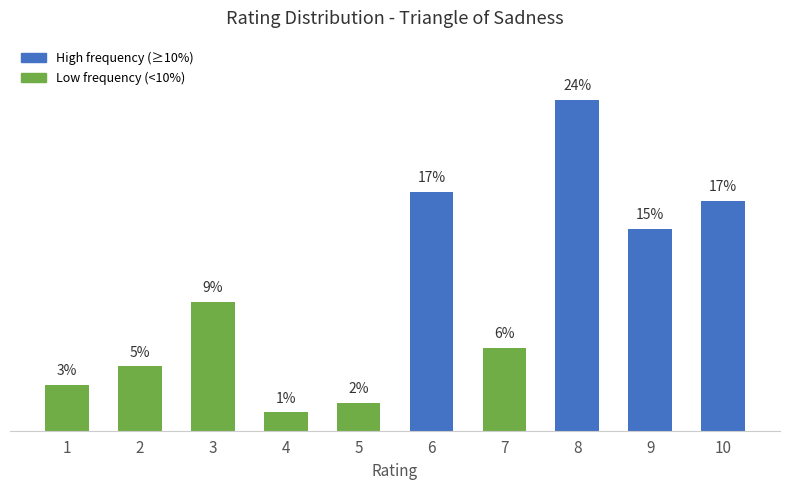

Does the chart contain any negative values?

No